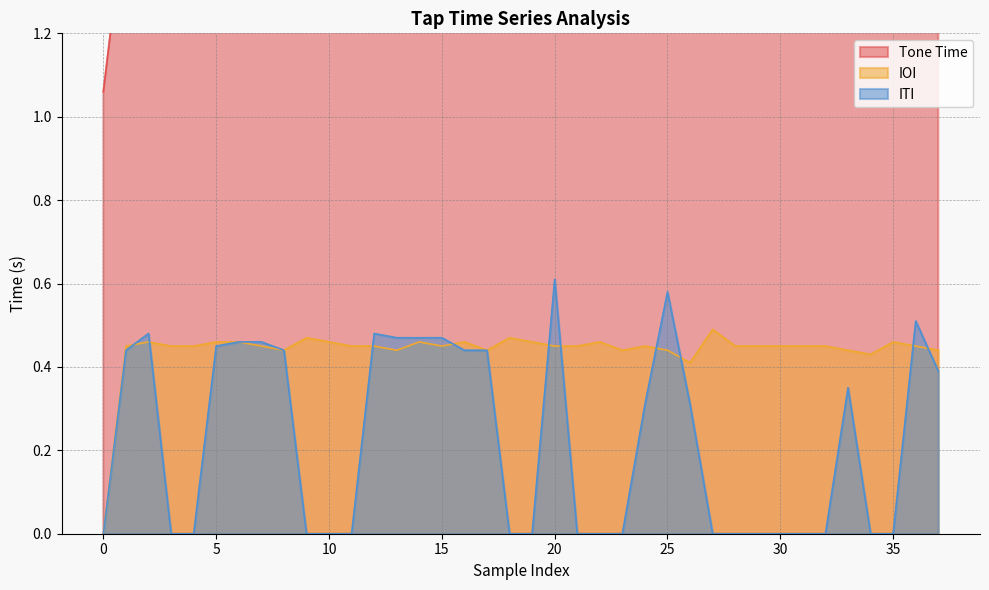

What is the difference between the second highest and minimum values in the Tone Time series?

16.2